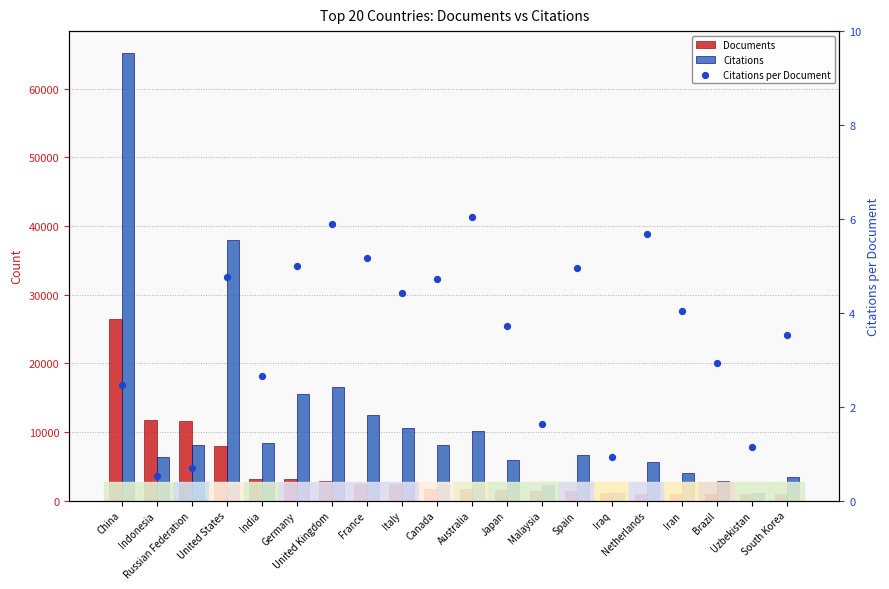

Which series has the widest spread of Y values?

Citations